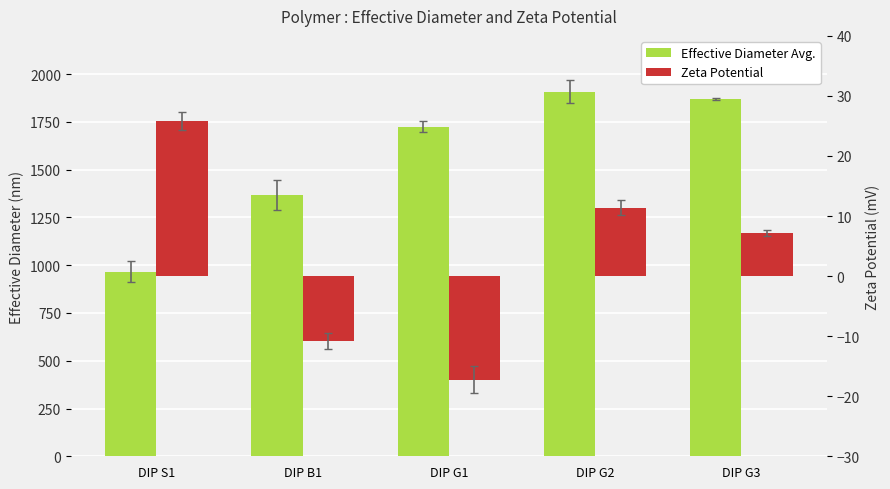

Does the chart contain stacked bars?

No